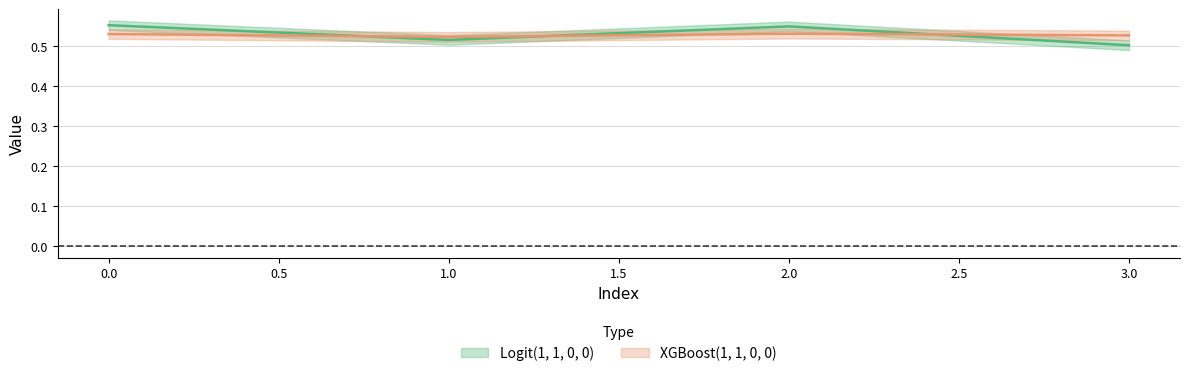

What is the difference between the maximum and minimum values in the Logit(1, 1, 0, 0) series?

0.1